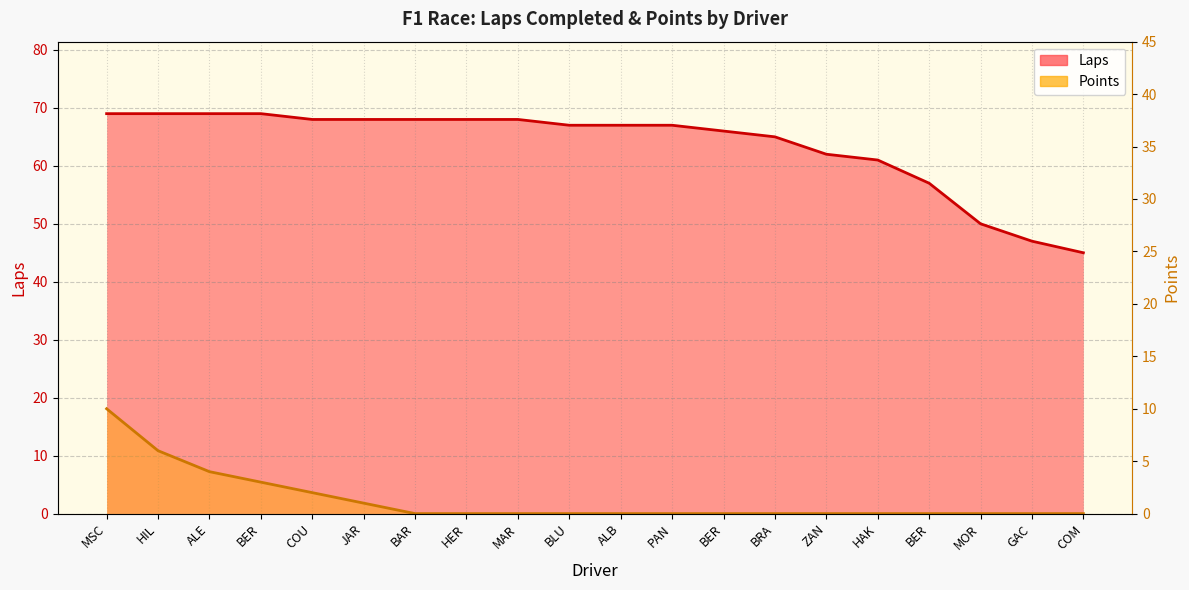

True or false: Laps and Points intersect in this chart.

False